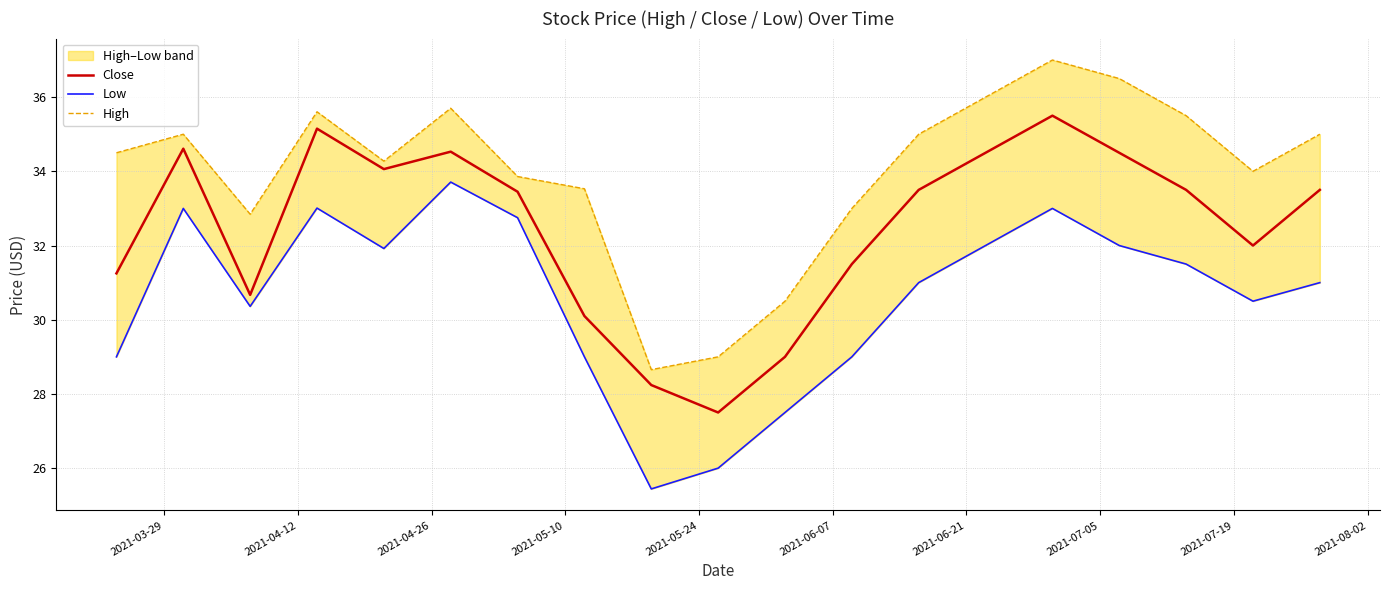

Is the value of High at 2021-03-29 greater than the value of Close at 15?

No